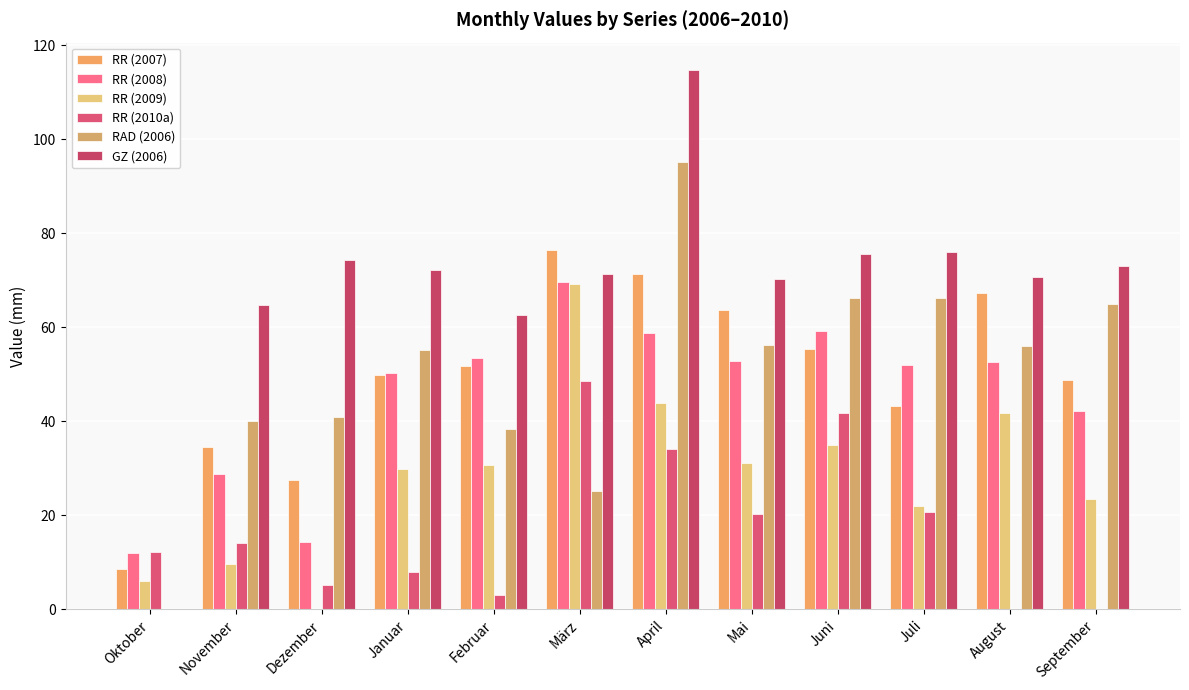

What is the label of the 10th bar from the right?

Dezember